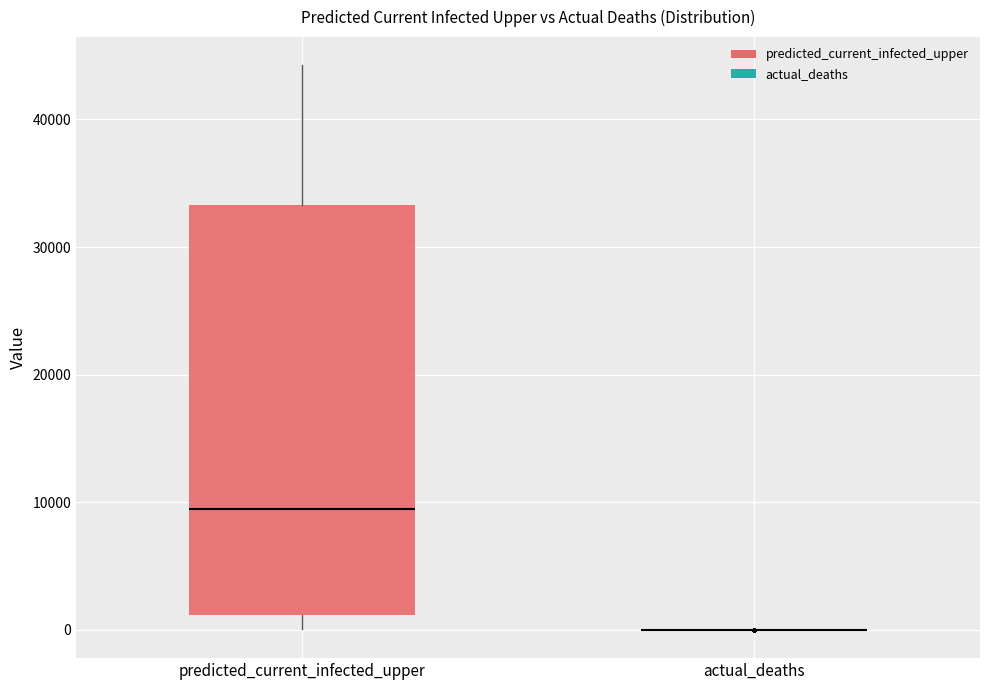

Where does the median line of the box for predicted_current_infected_upper sit on the y-axis? The values are not printed on the chart, so give them approximately, as read against the axis.

9000